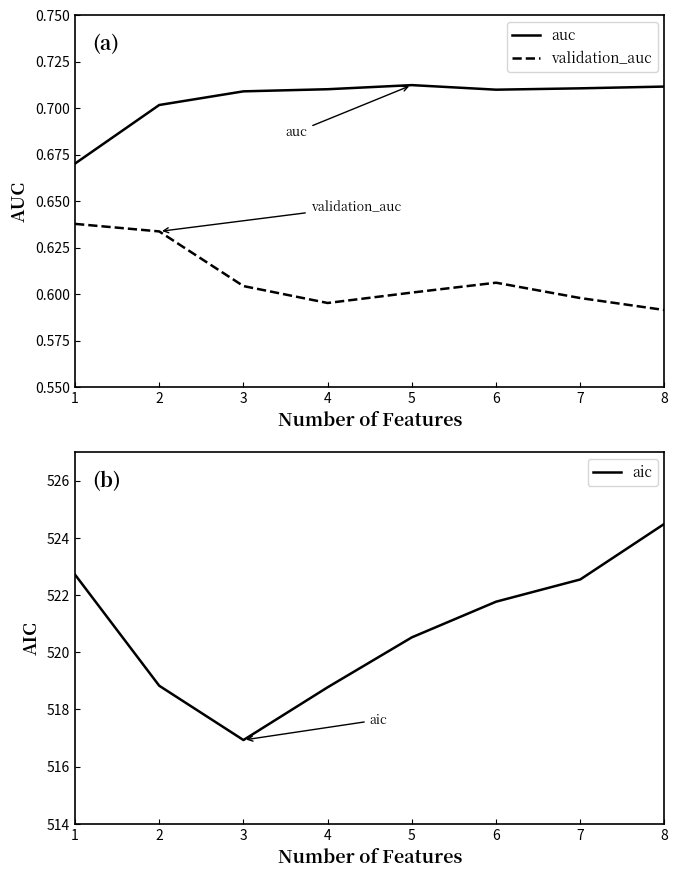

At how many categories does at least one series exceed 64?

8